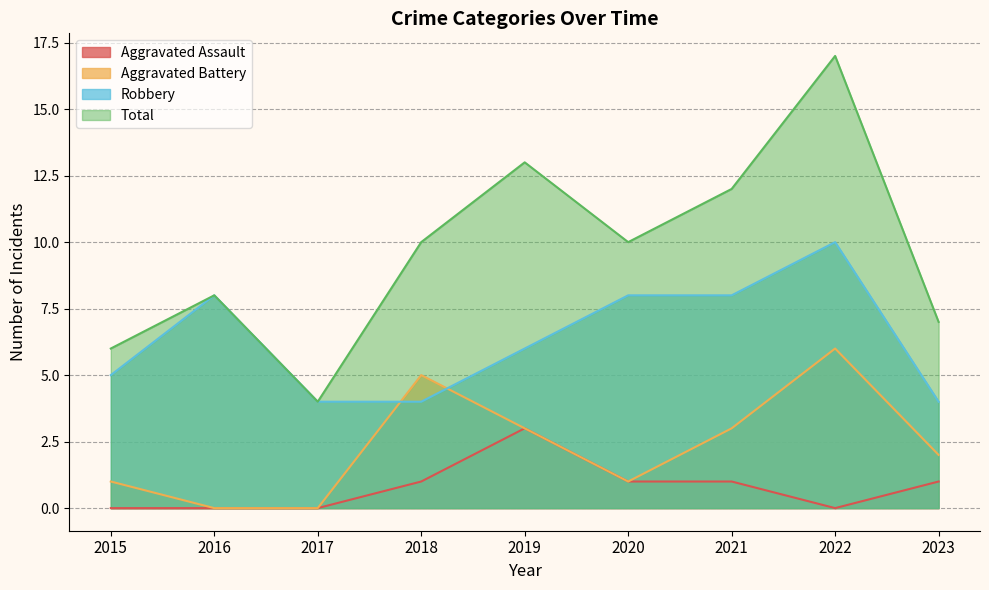

Reading left to right, extract all data points from this chart.

Aggravated Assault: 0	0	0	1	3	1	1	0	1
Aggravated Battery: 1	0	0	5	3	1	3	6	2
Robbery: 5	8	4	4	6	8	8	10	4
Total: 6	8	4	10	13	10	12	17	7